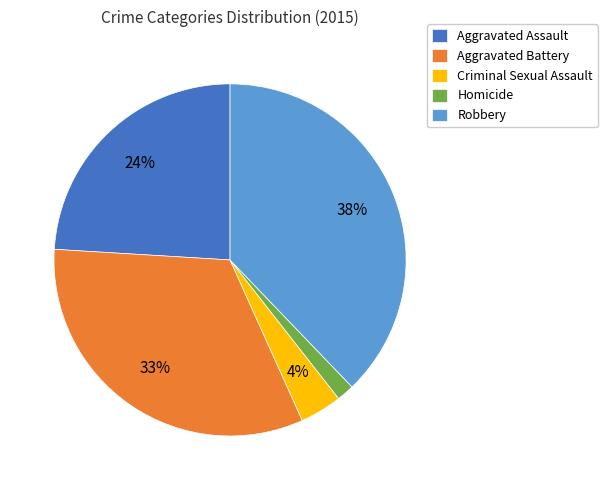

Is Robbery the majority of the pie?

No